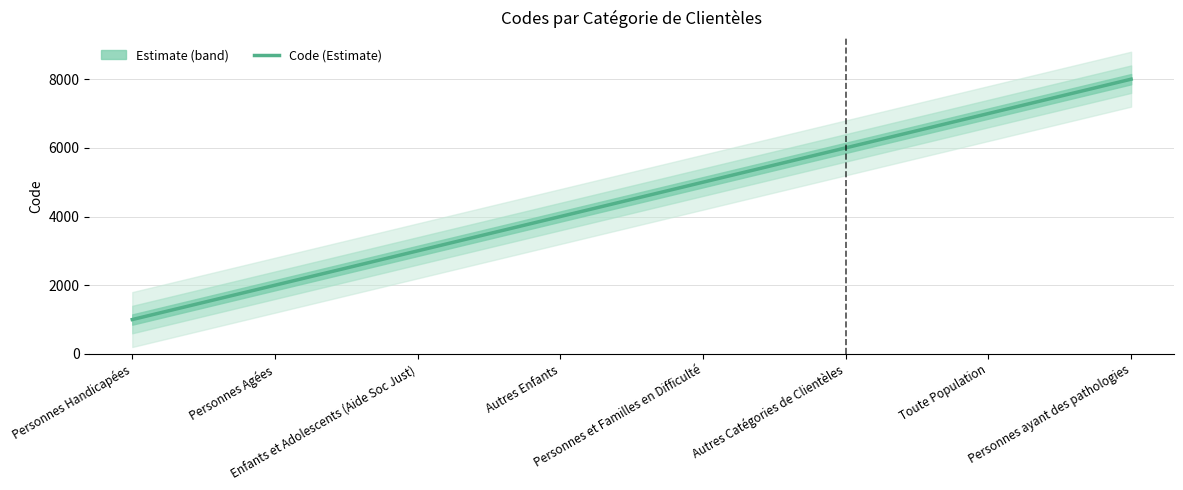

How many lines are shown in the chart?

1